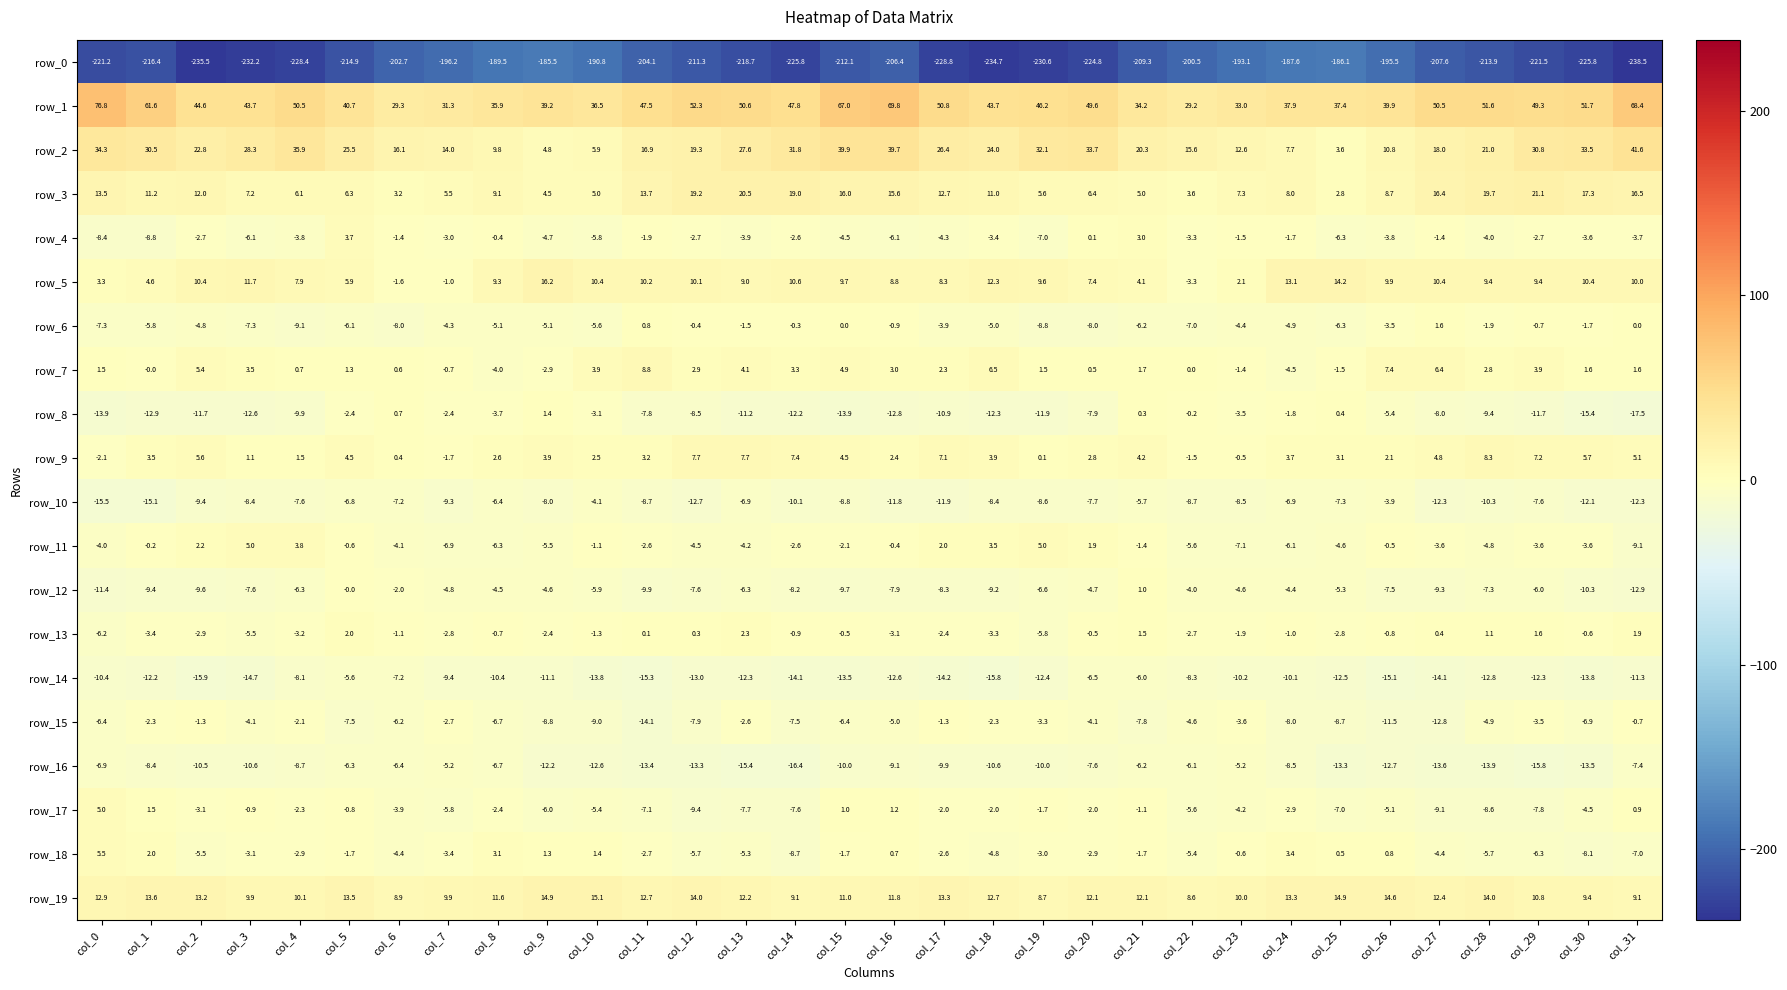

At which label does row_19 reach its peak?

col_10